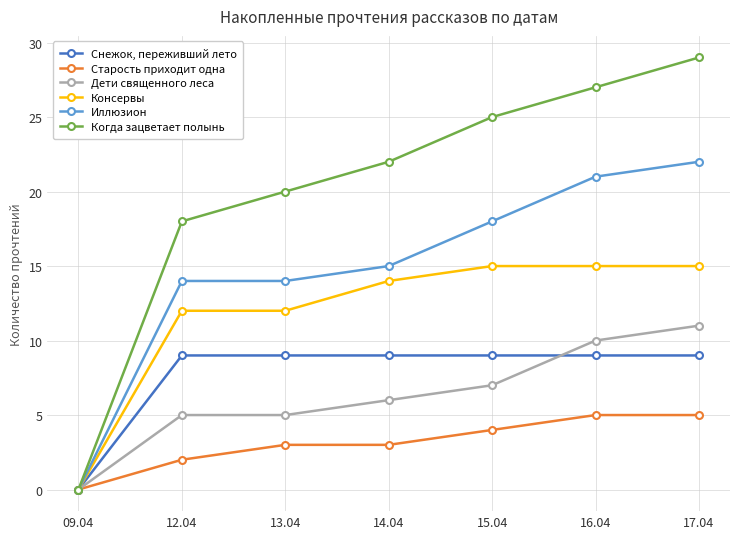

List the series in order of their peak value, lowest first.

Старость приходит одна, Снежок, переживший лето, Дети священного леса, Консервы, Иллюзион, Когда зацветает полынь